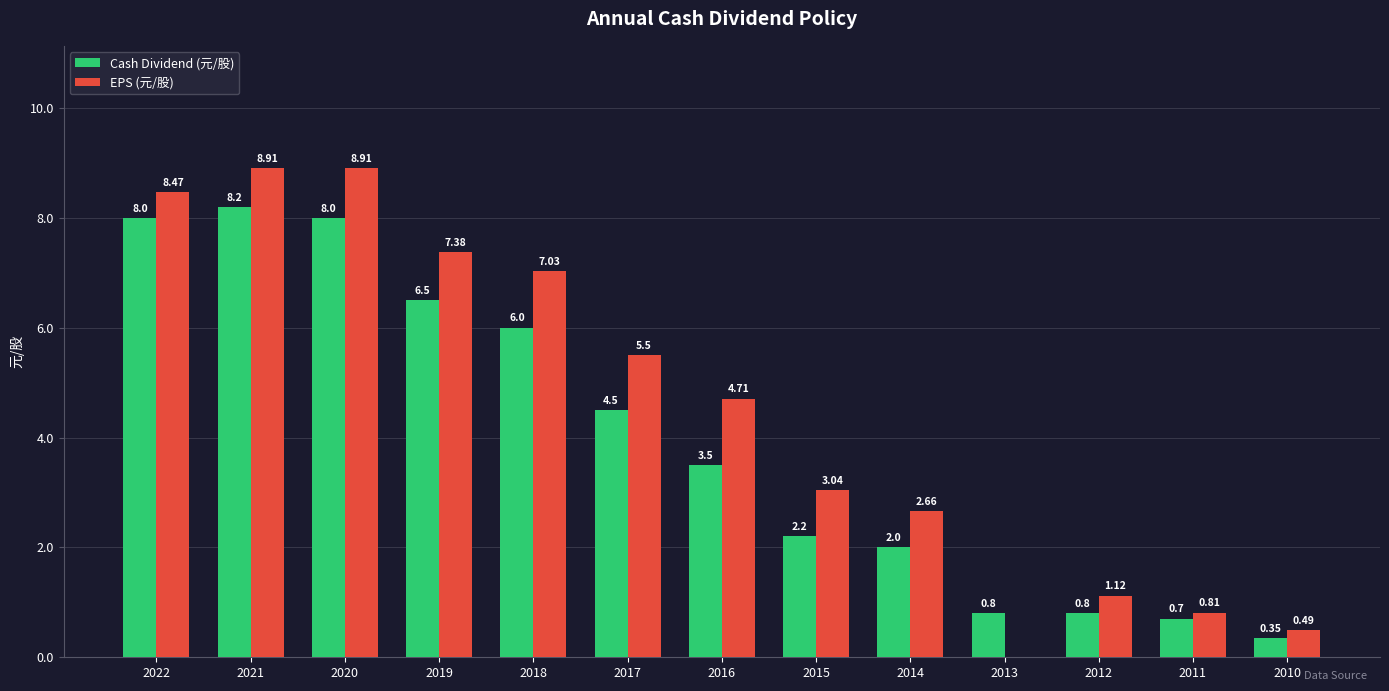

Which series changed the most between 2022 and 2019?

Cash Dividend (元/股)